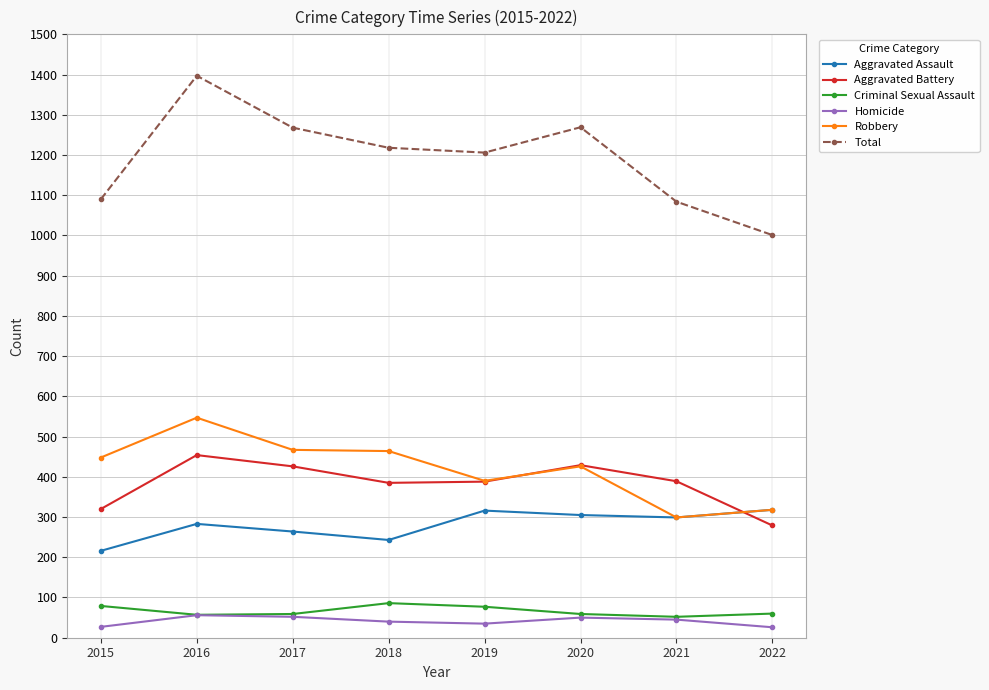

Does the chart display data point markers on the line(s)?

Yes